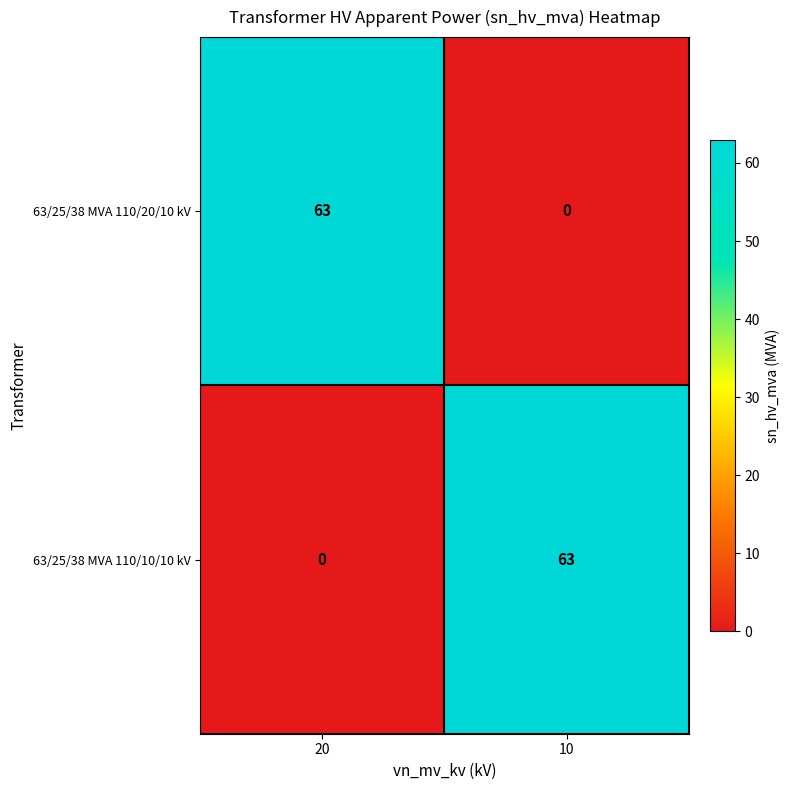

What is the spread (max minus min) of values at 20?

63